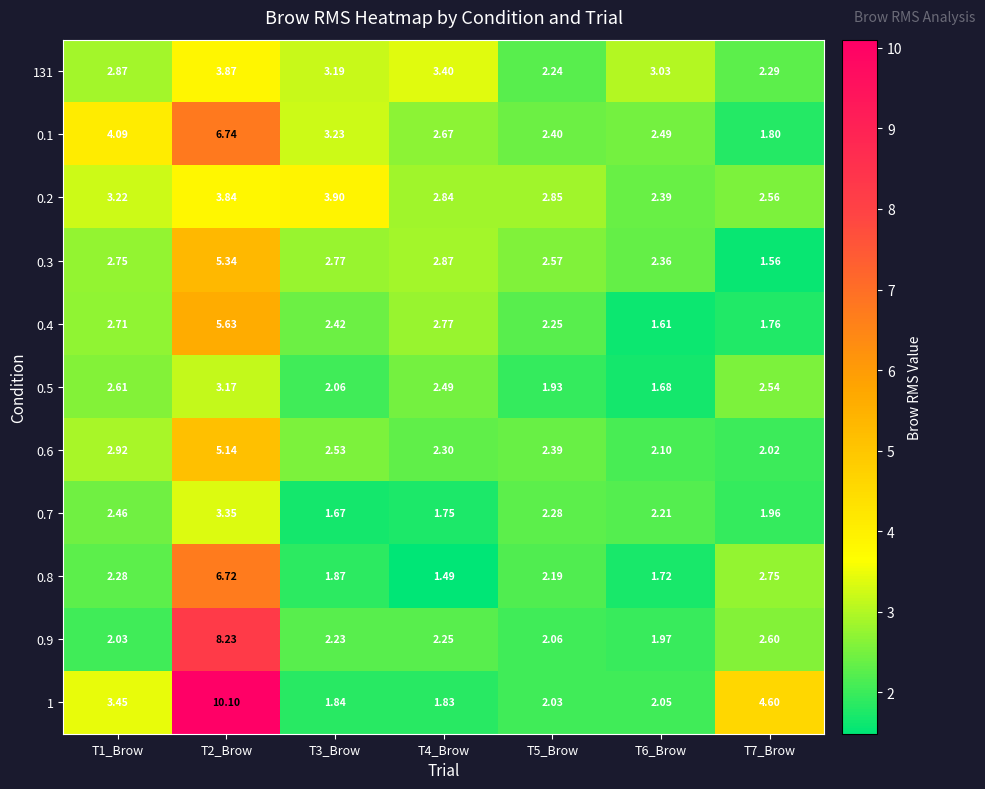

What is the total value across all series at T3_Brow?

27.7